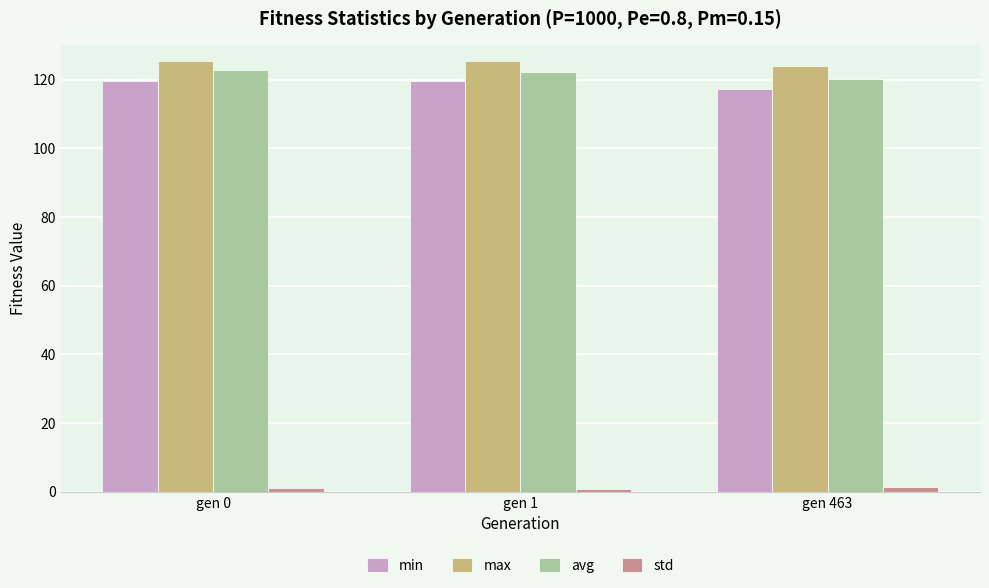

What is the average value of the min series?

118.8